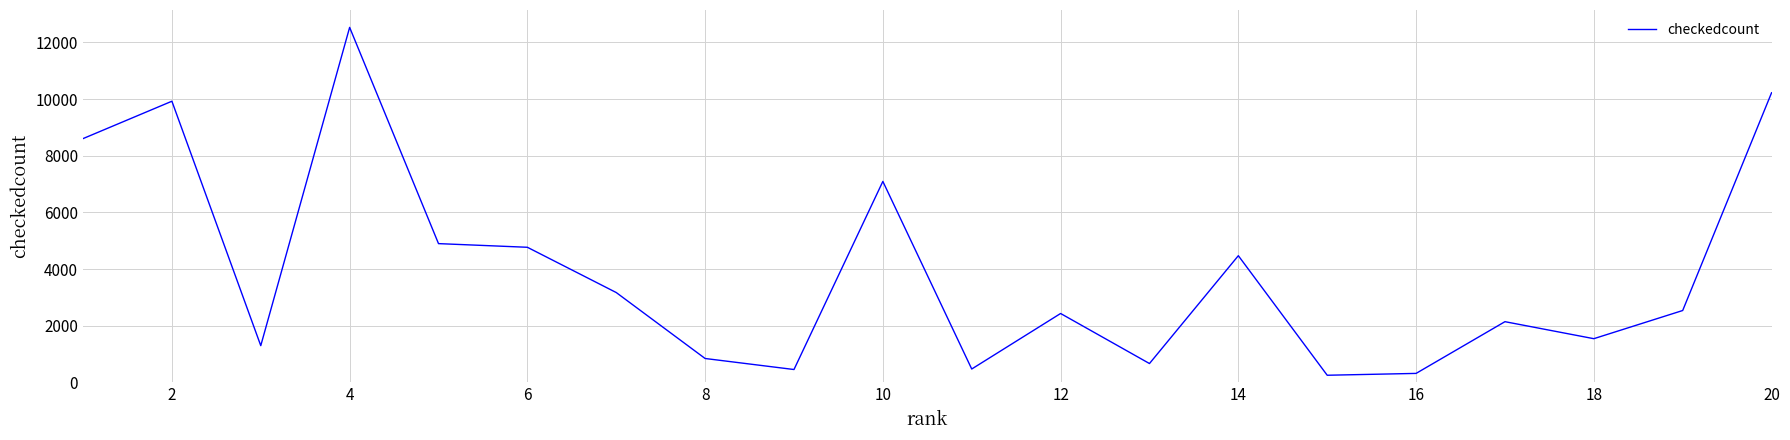

Is this an area chart (filled region under the line)?

No